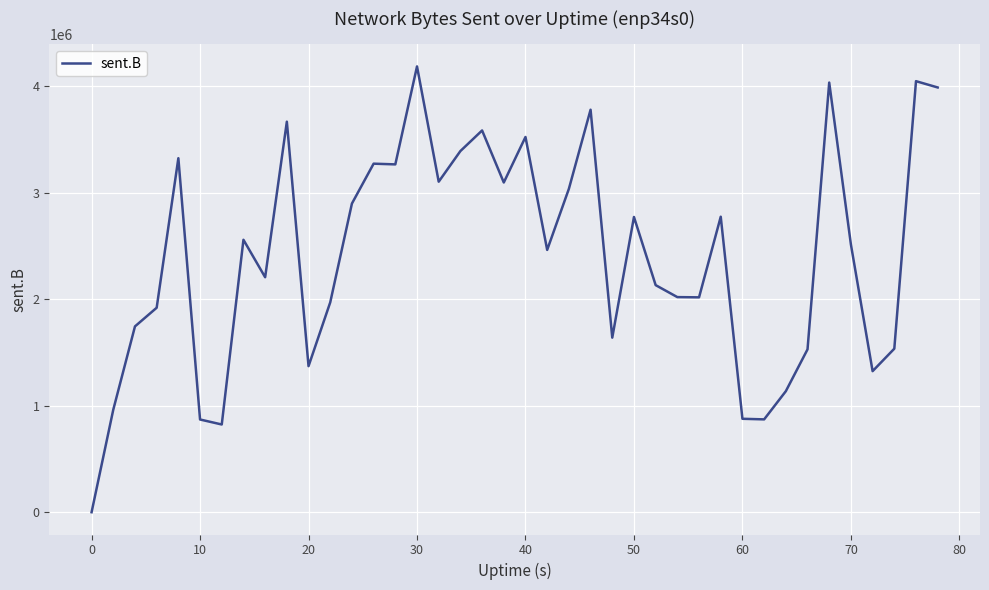

What is the difference between the maximum and minimum values?

4184891